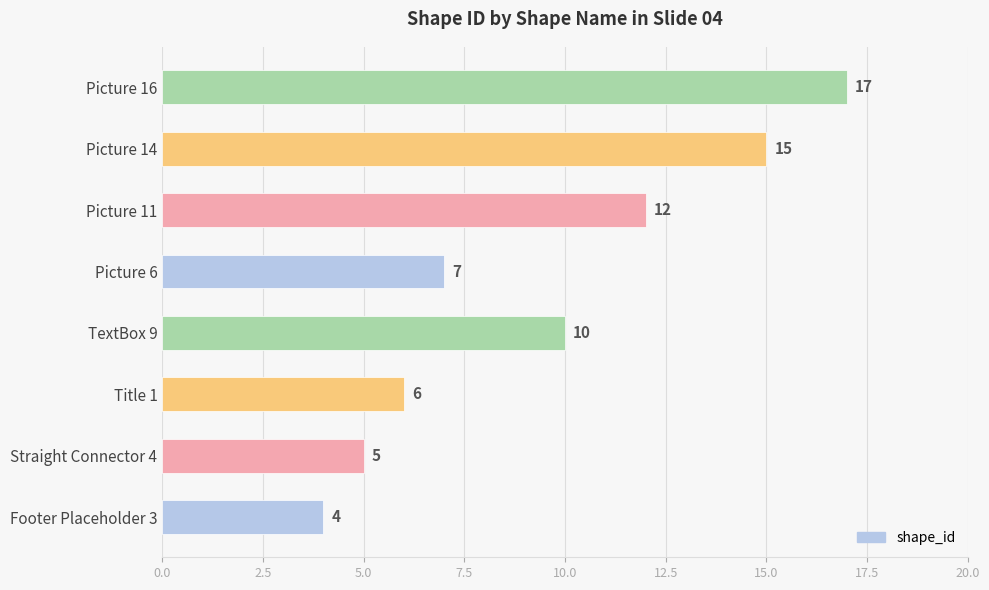

What is the average value?

10